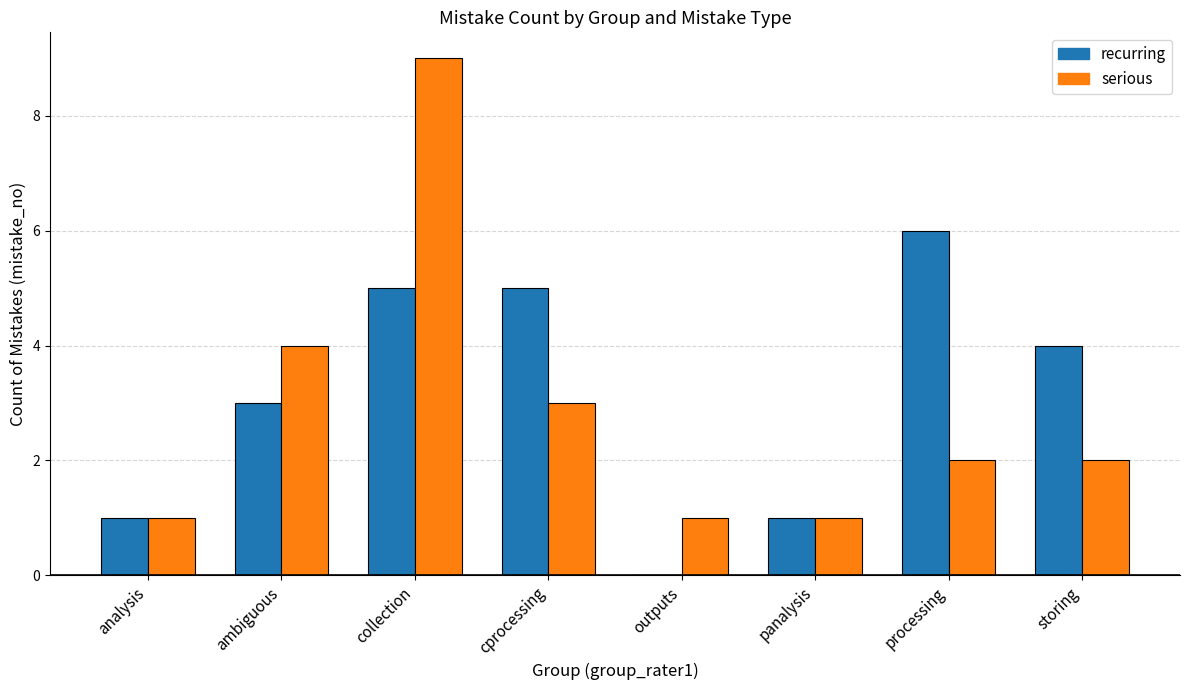

Between panalysis and processing, which series saw the biggest shift?

recurring